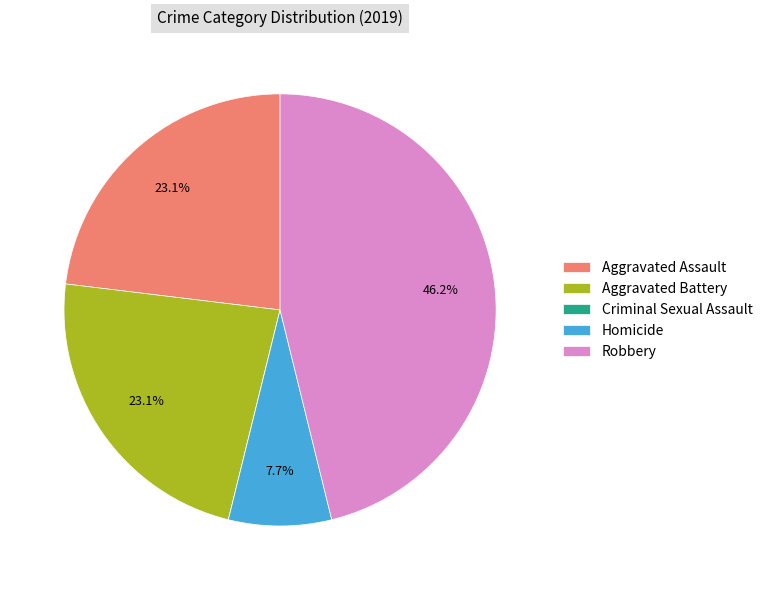

Do Robbery and Aggravated Battery together represent more than half of the pie?

Yes